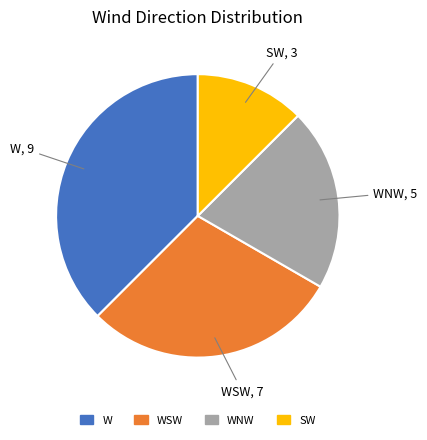

Does any single category account for the majority?

No